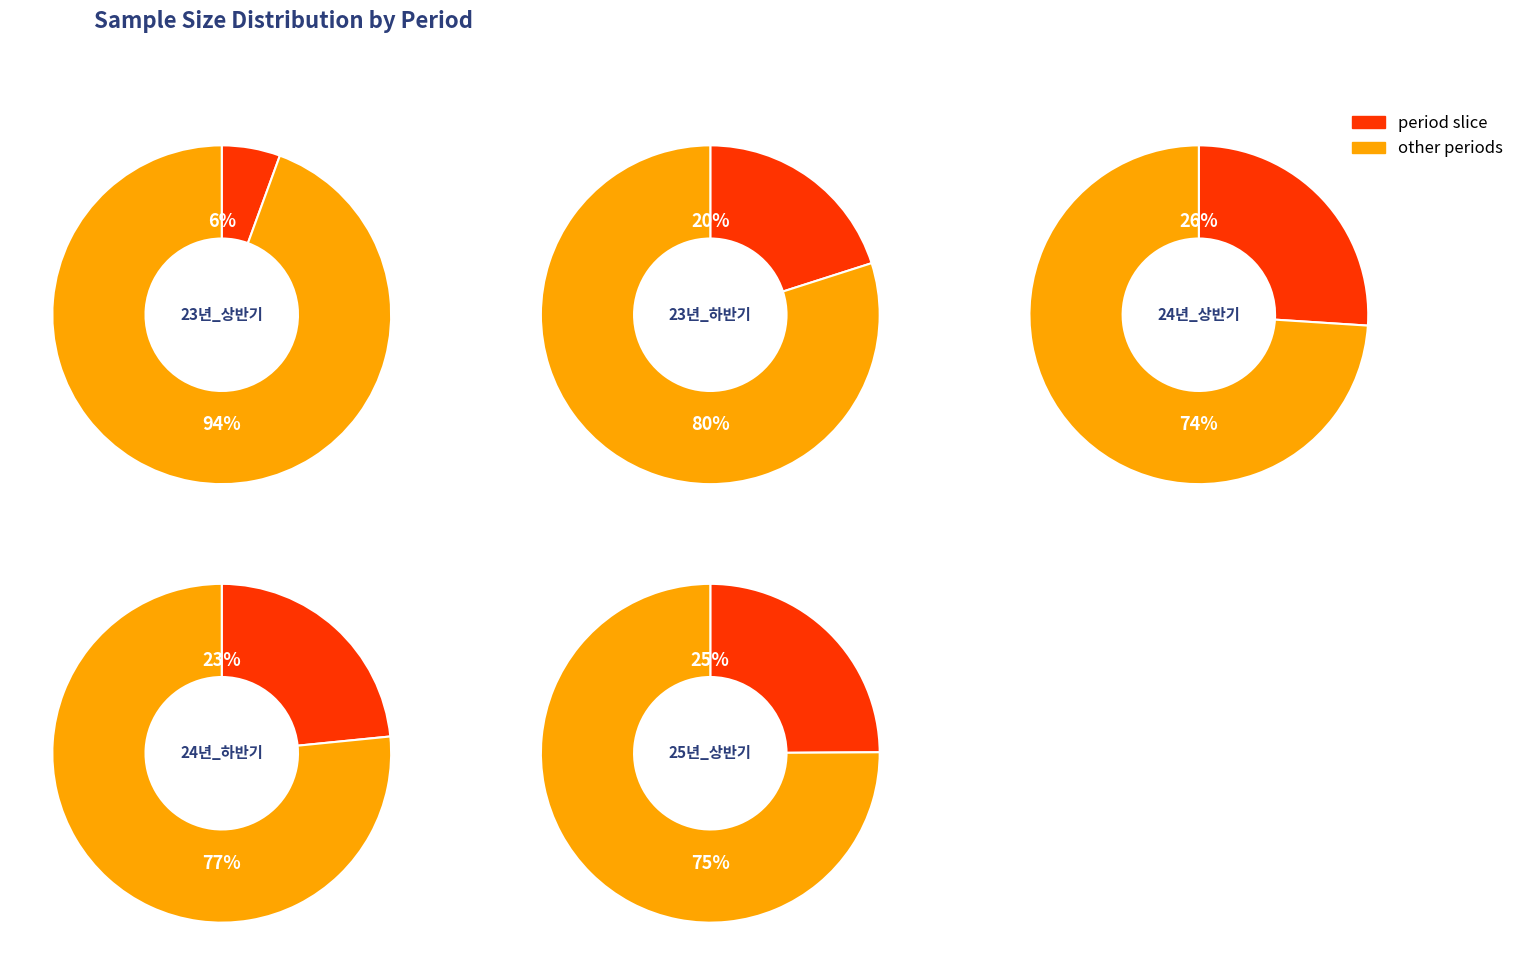

To the nearest percent, what portion does 23년_하반기 represent?

20%